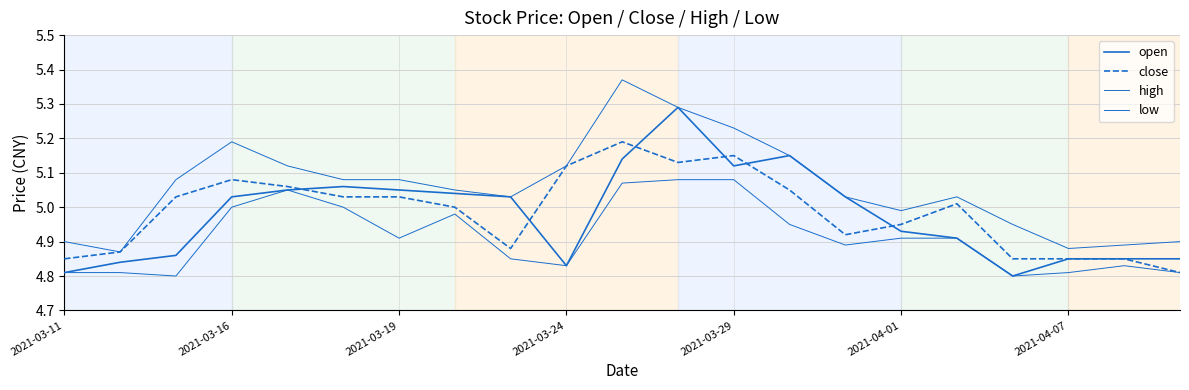

Does the chart display data point markers on the line(s)?

No